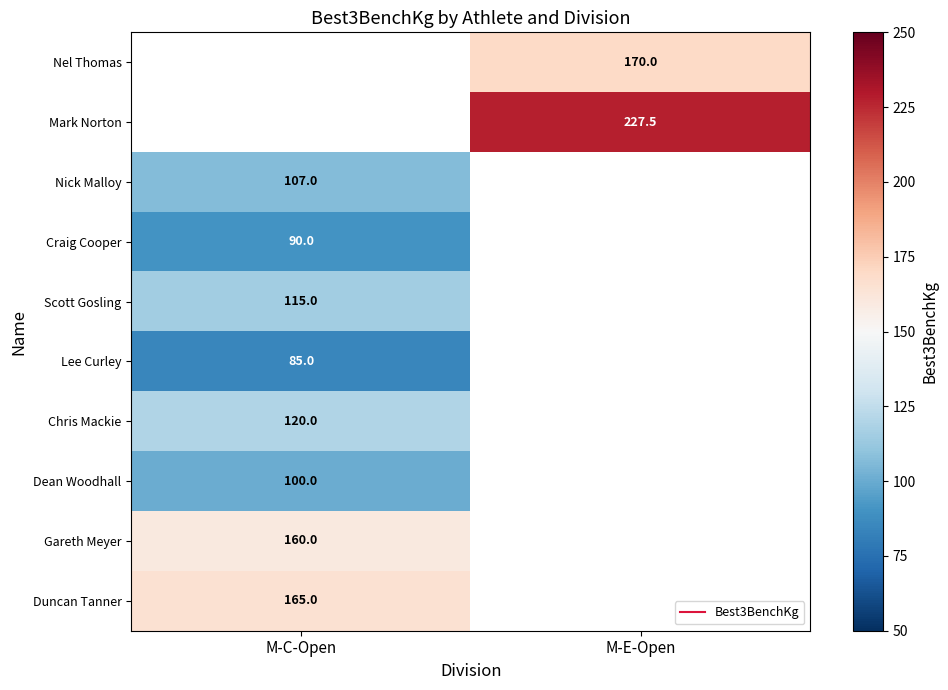

List the series in order of their peak value, highest first.

Nel Thomas, Mark Norton, Duncan Tanner, Gareth Meyer, Chris Mackie, Scott Gosling, Nick Malloy, Dean Woodhall, Craig Cooper, Lee Curley